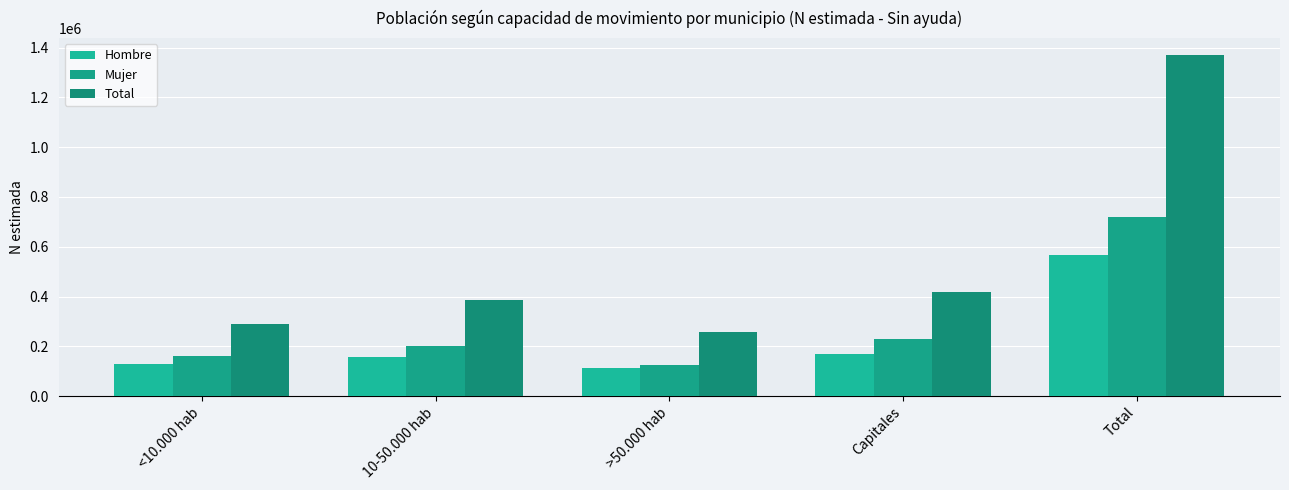

True or false: Total has a value of 290231 at <10.000 hab.

True